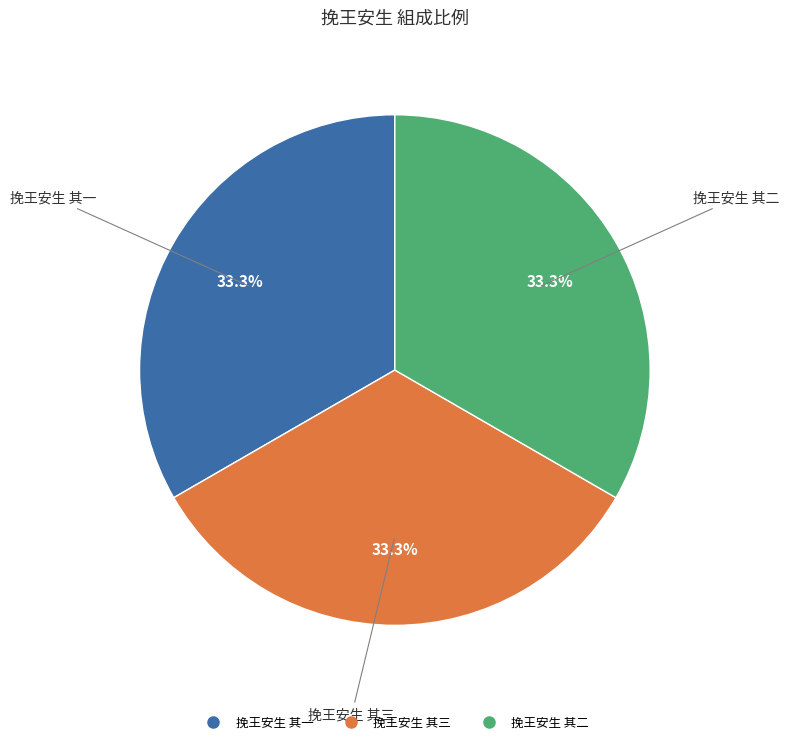

What is the ratio of the value at 挽王安生 其三 to the value at 挽王安生 其一?

1.0